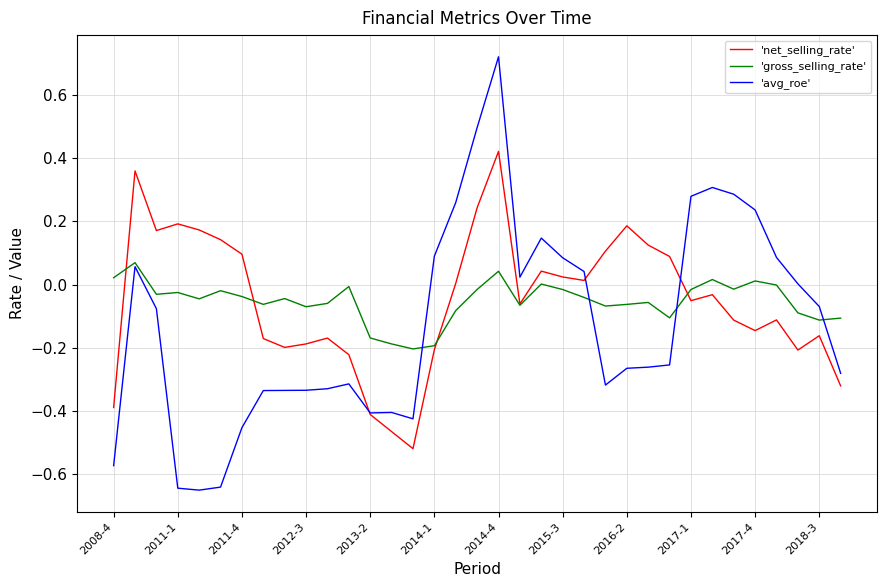

List the series in order of their peak value, lowest first.

'gross_selling_rate', 'net_selling_rate', 'avg_roe'